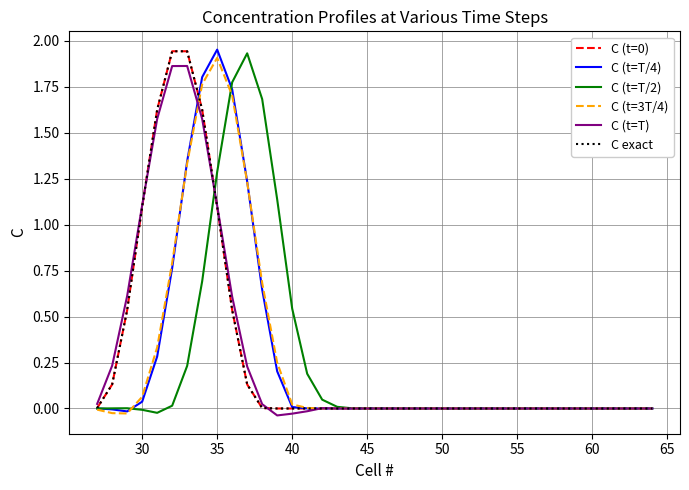

Is this an area chart (filled region under the line)?

No